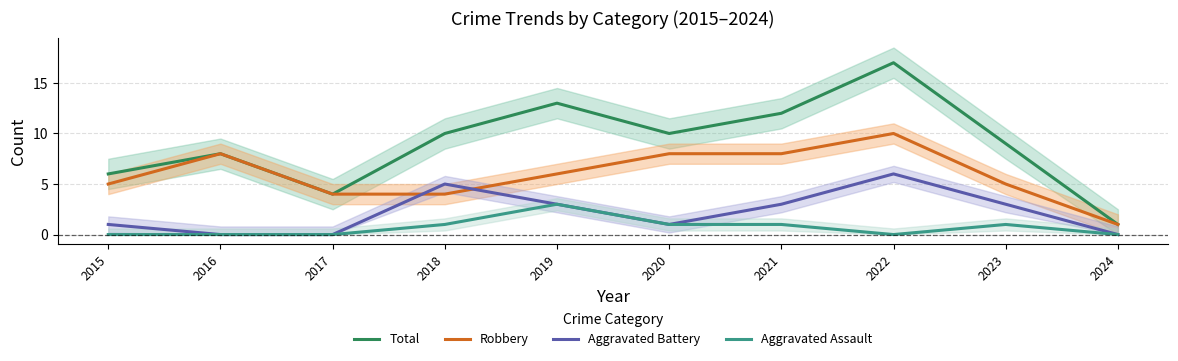

Does the chart have visible grid lines?

Yes